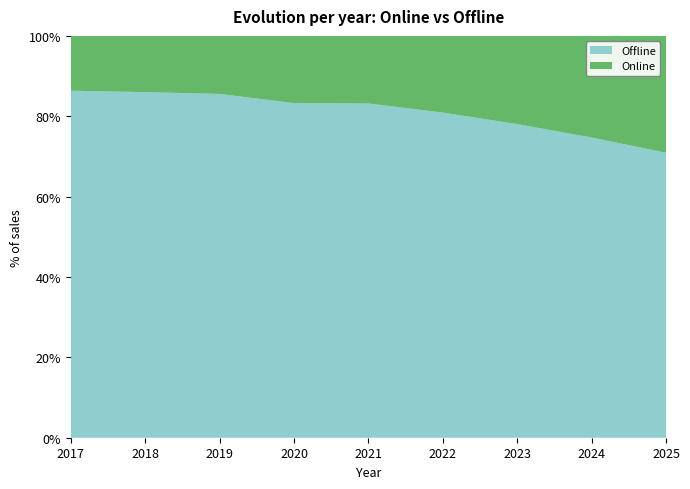

Reading right to left, transcribe all the data shown in this chart.

Offline: 70.9	74.7	78.1	80.9	83.2	83.3	85.6	86.0	86.4
Online: 29.1	25.3	21.9	19.1	16.8	16.7	14.4	14.0	13.6